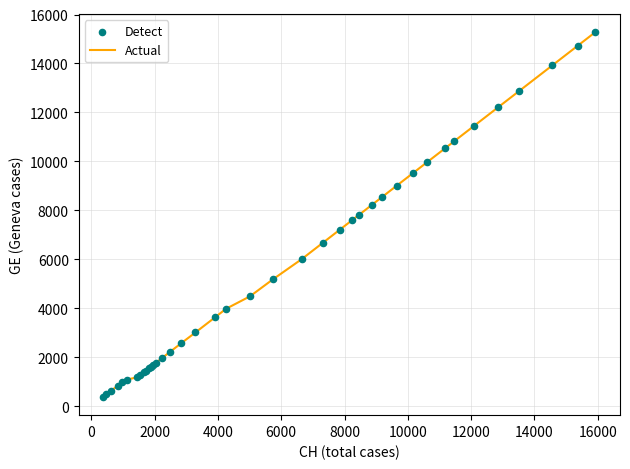

What is the maximum value shown in the chart?

15284